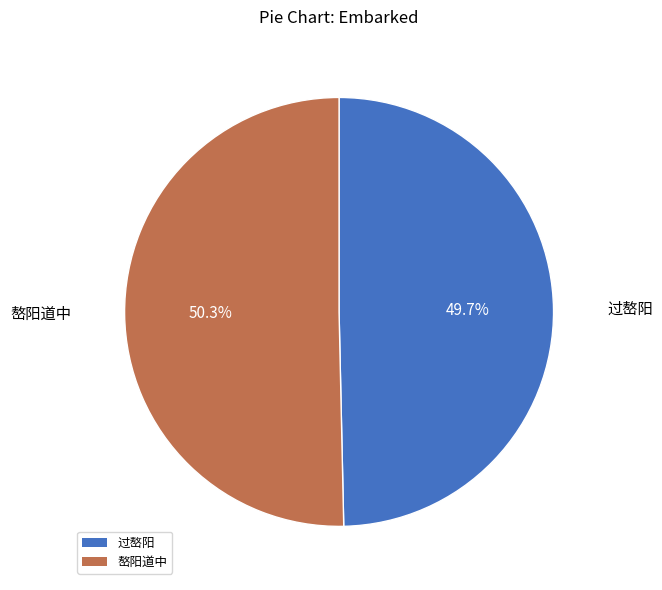

What is the majority slice?

嶅阳道中